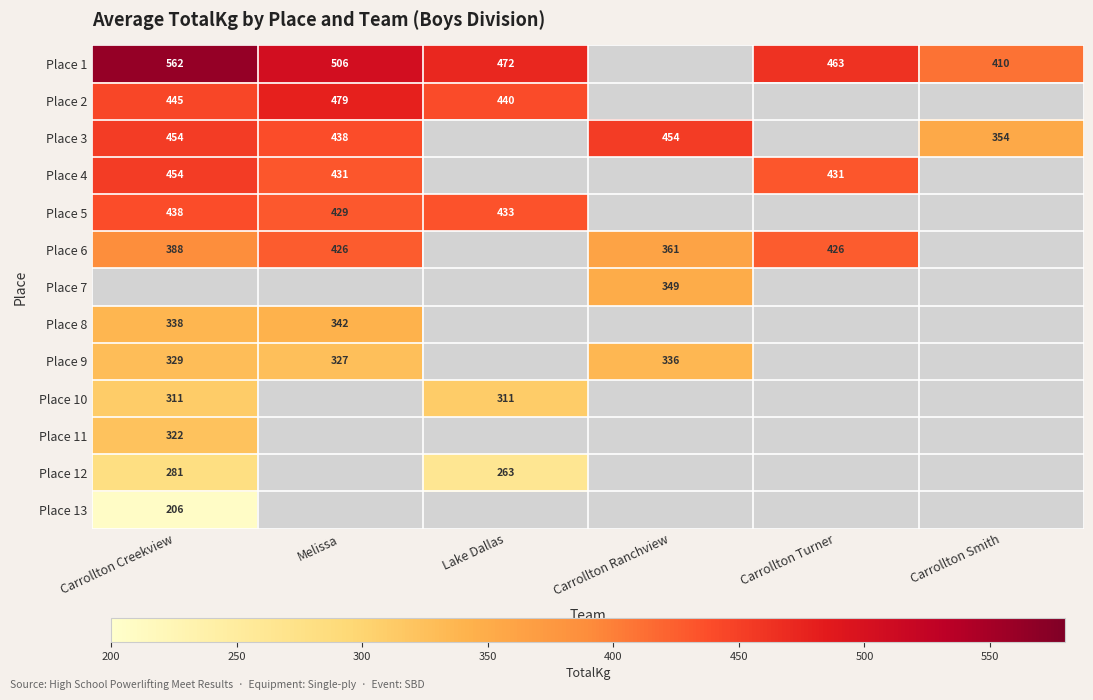

The value of Place 1 at Carrollton Smith is 410. True or false?

True